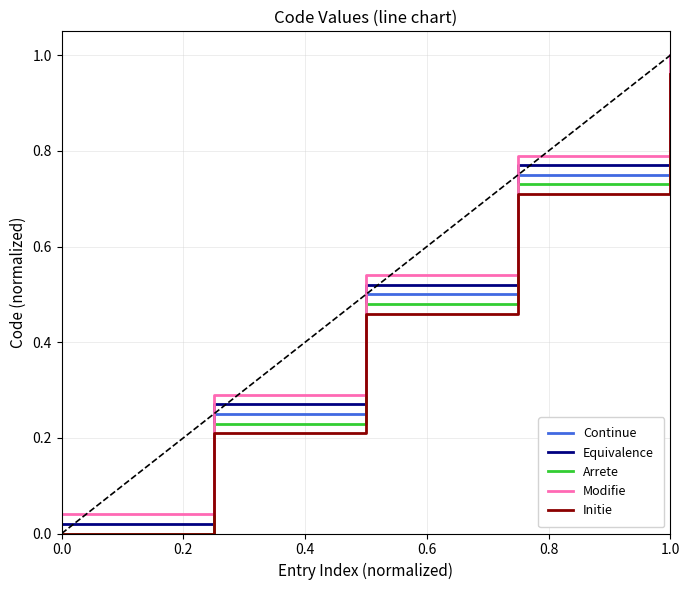

Which series has the largest range (max minus min)?

Continue